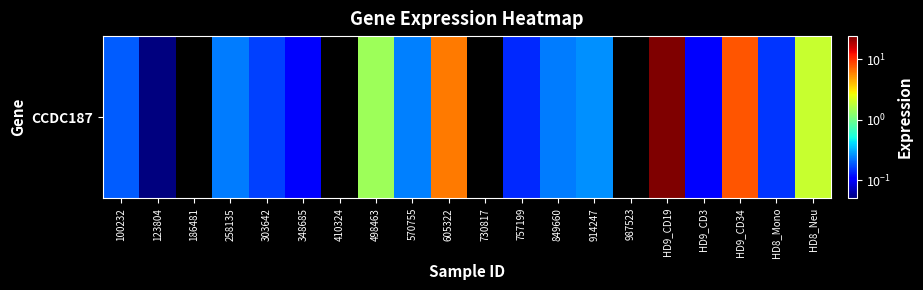

True or false: the data shows 0.1 at 914247.

False